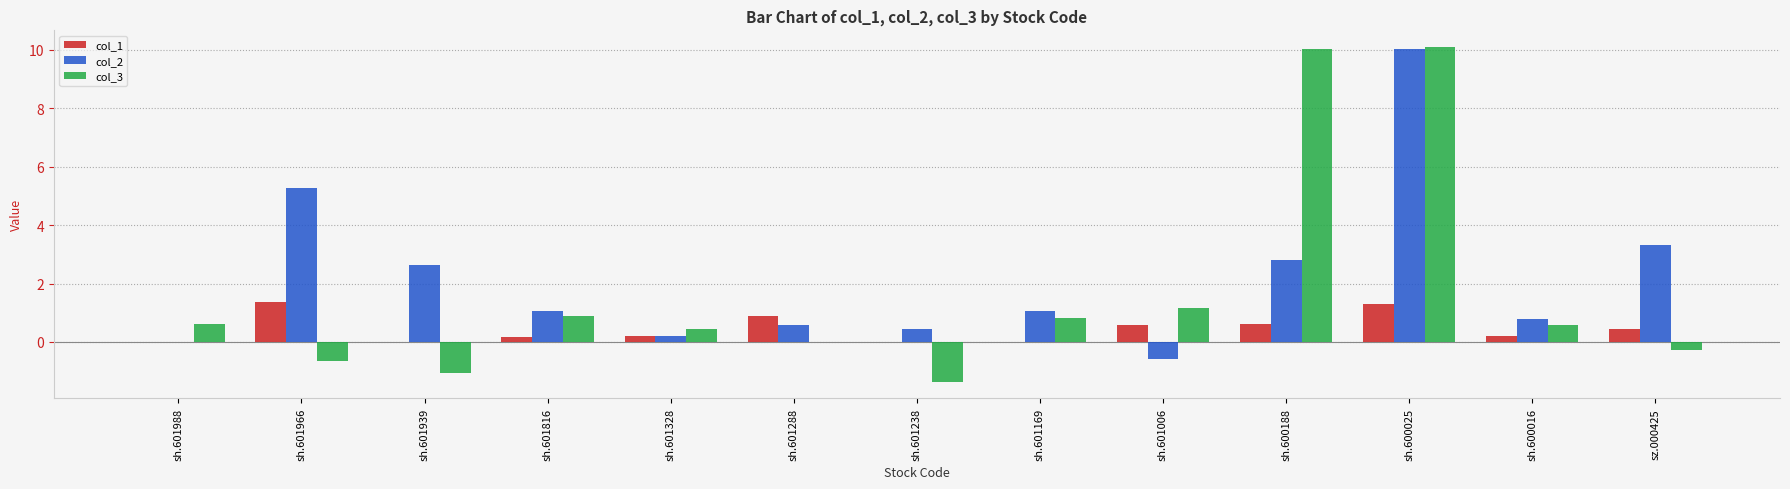

What is the sum of all col_3 values?

21.2